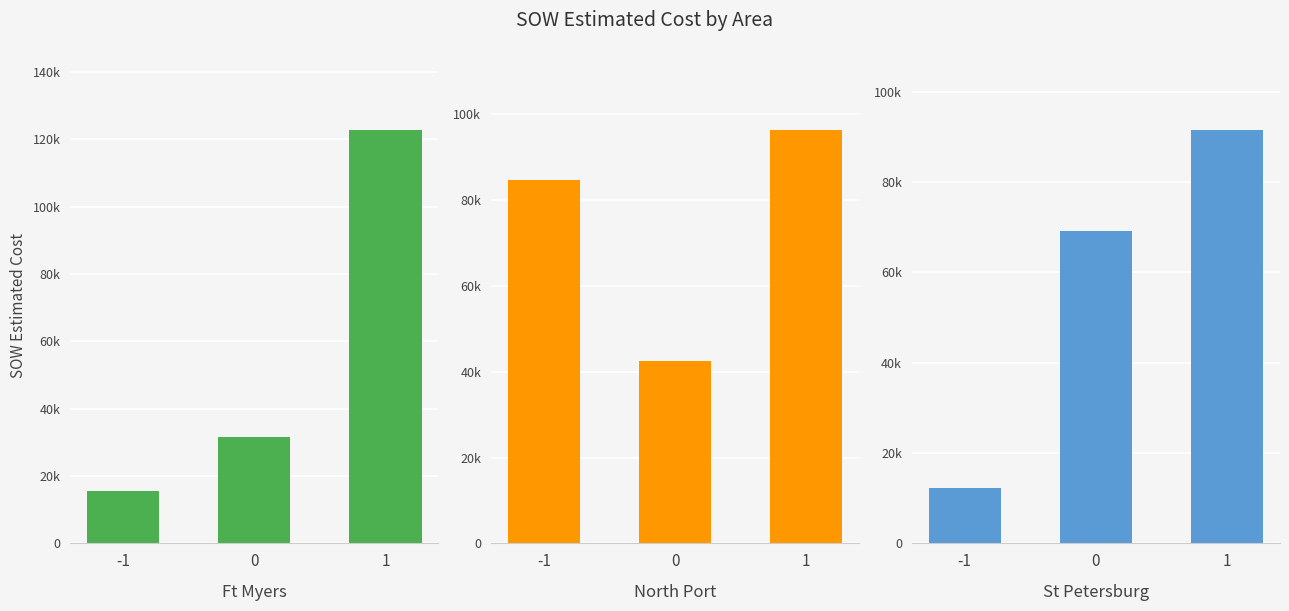

At which category does the chart reach its peak across all series?

1